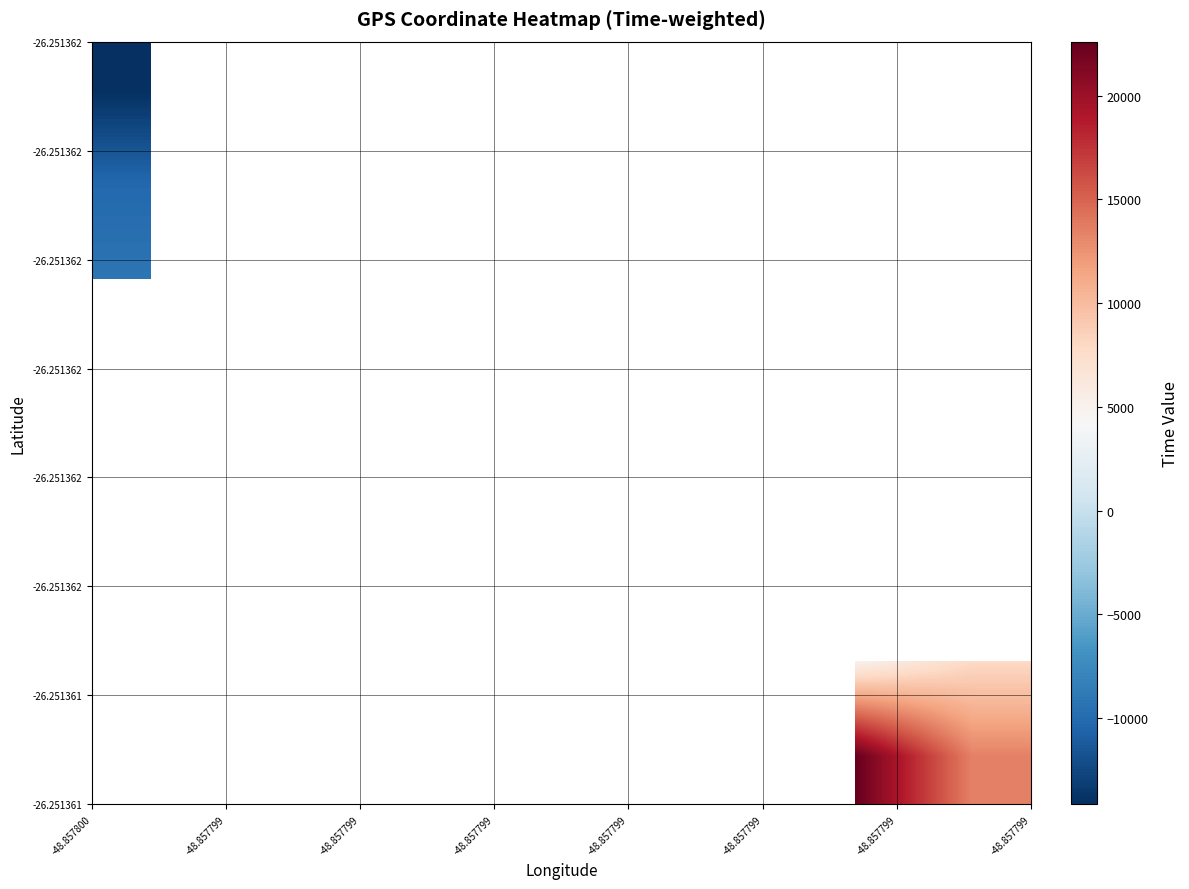

What is the greatest value displayed?

22609.1